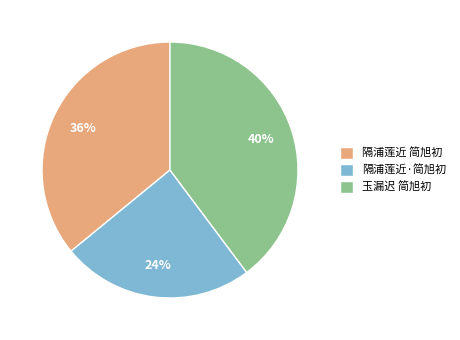

To the nearest percent, what is the average slice percentage?

33%